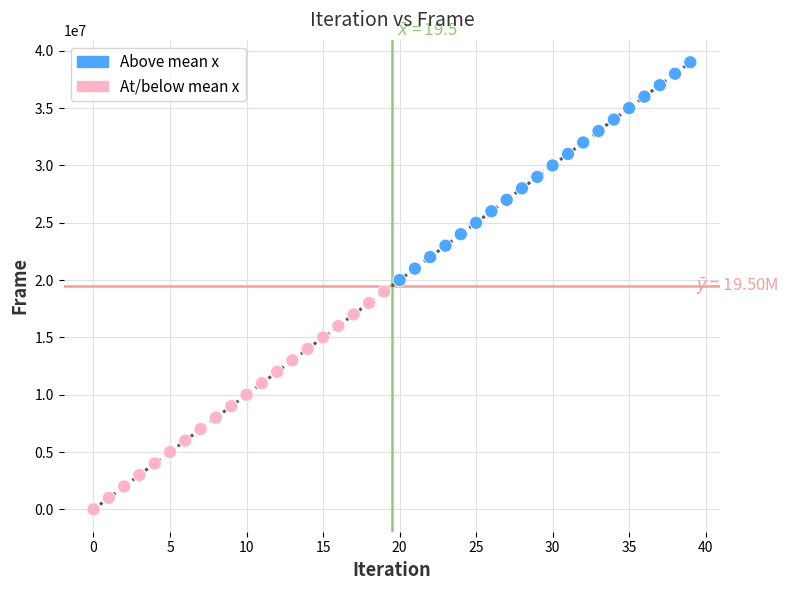

What is the range of Y values (max minus min)?

39000000